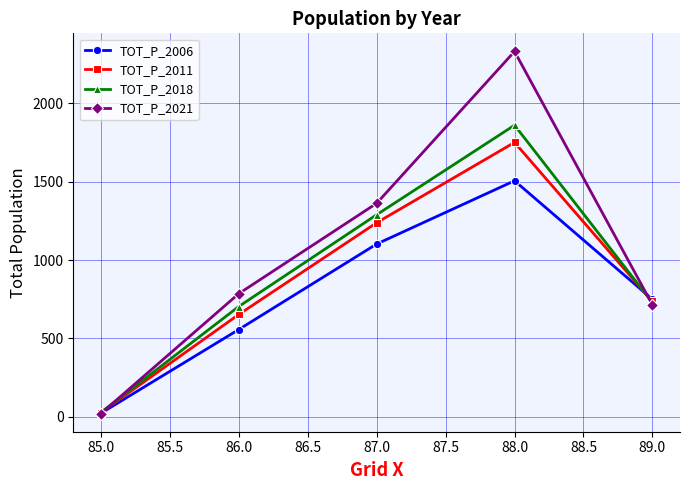

At which category is the sum across all series the highest?

88.0